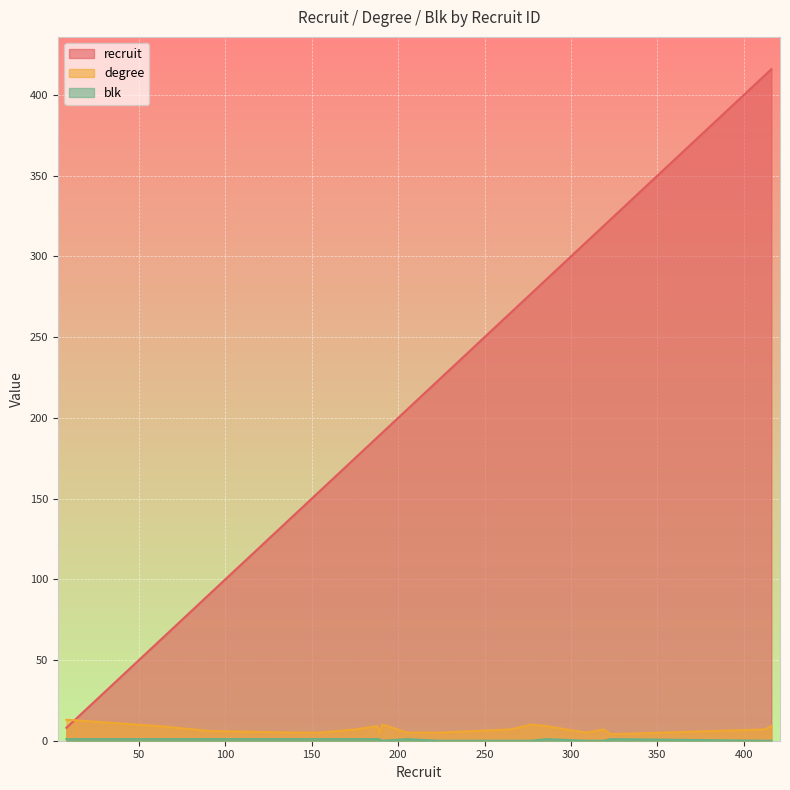

Which series has the largest total across all categories?

recruit